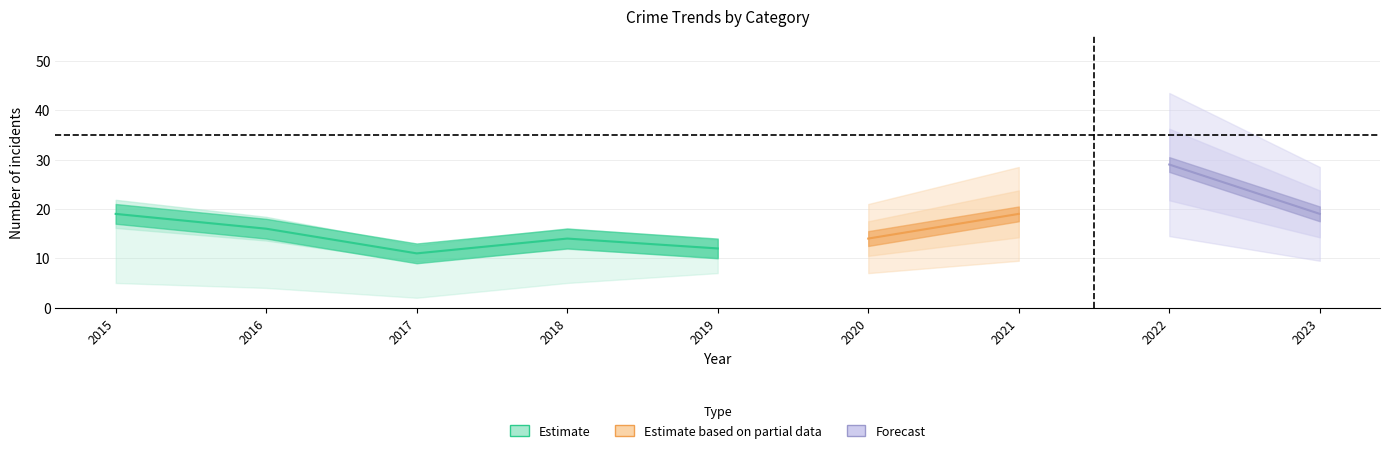

Between 2020 and 2016, which is larger?

2016